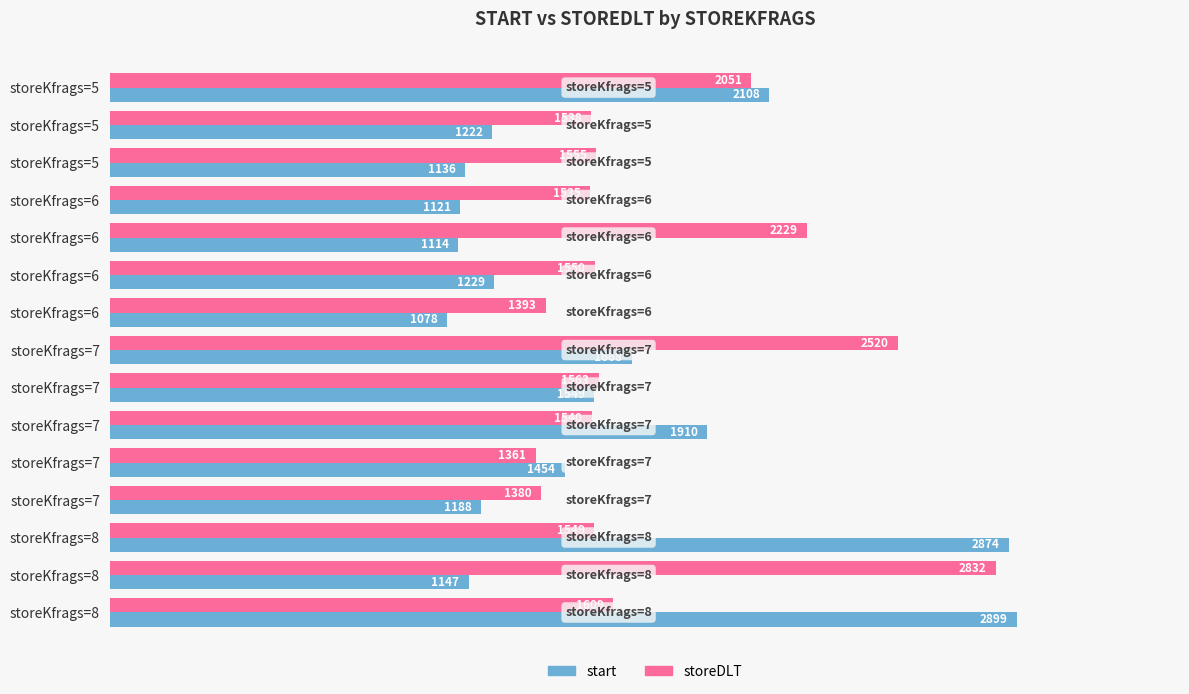

What position from the left is 1500?

4